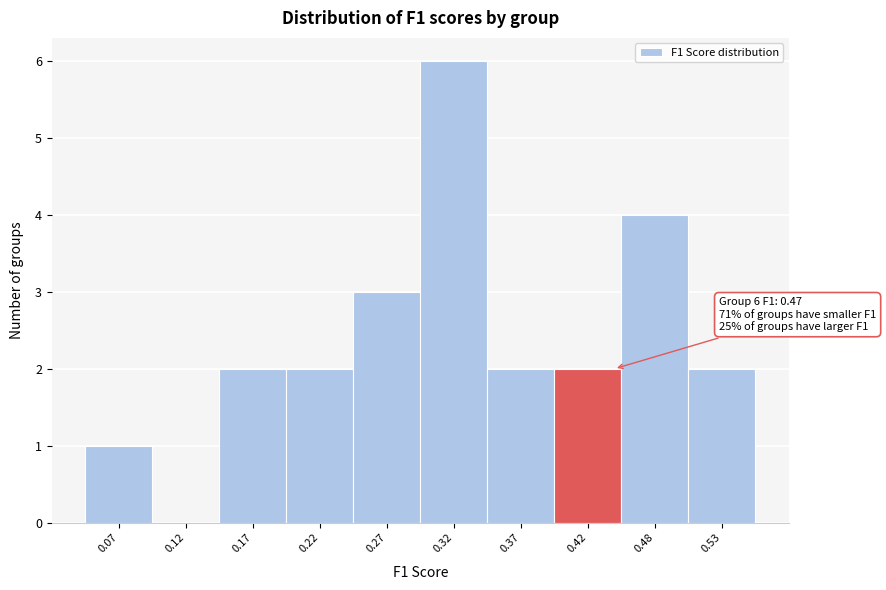

Reading left to right, list all the values displayed in this chart.

0.07=1	0.12=0	0.17=2	0.22=2	0.27=3	0.32=6	0.37=2	0.42=2	0.48=4	0.53=2